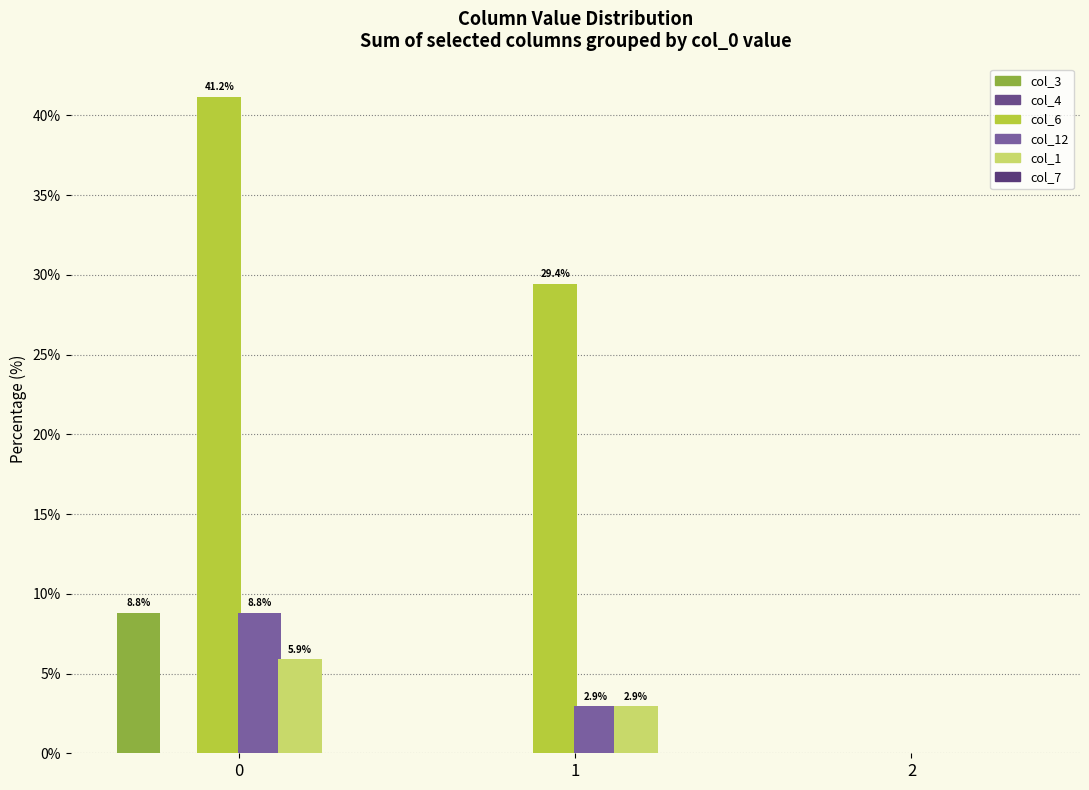

Reading left to right, list all the values displayed in this chart.

col_3: 0=8.8	1=0.0	2=0.0
col_4: 0=0.0	1=0.0	2=0.0
col_6: 0=41.2	1=29.4	2=0.0
col_12: 0=8.8	1=2.9	2=0.0
col_1: 0=5.9	1=2.9	2=0.0
col_7: 0=0.0	1=0.0	2=0.0